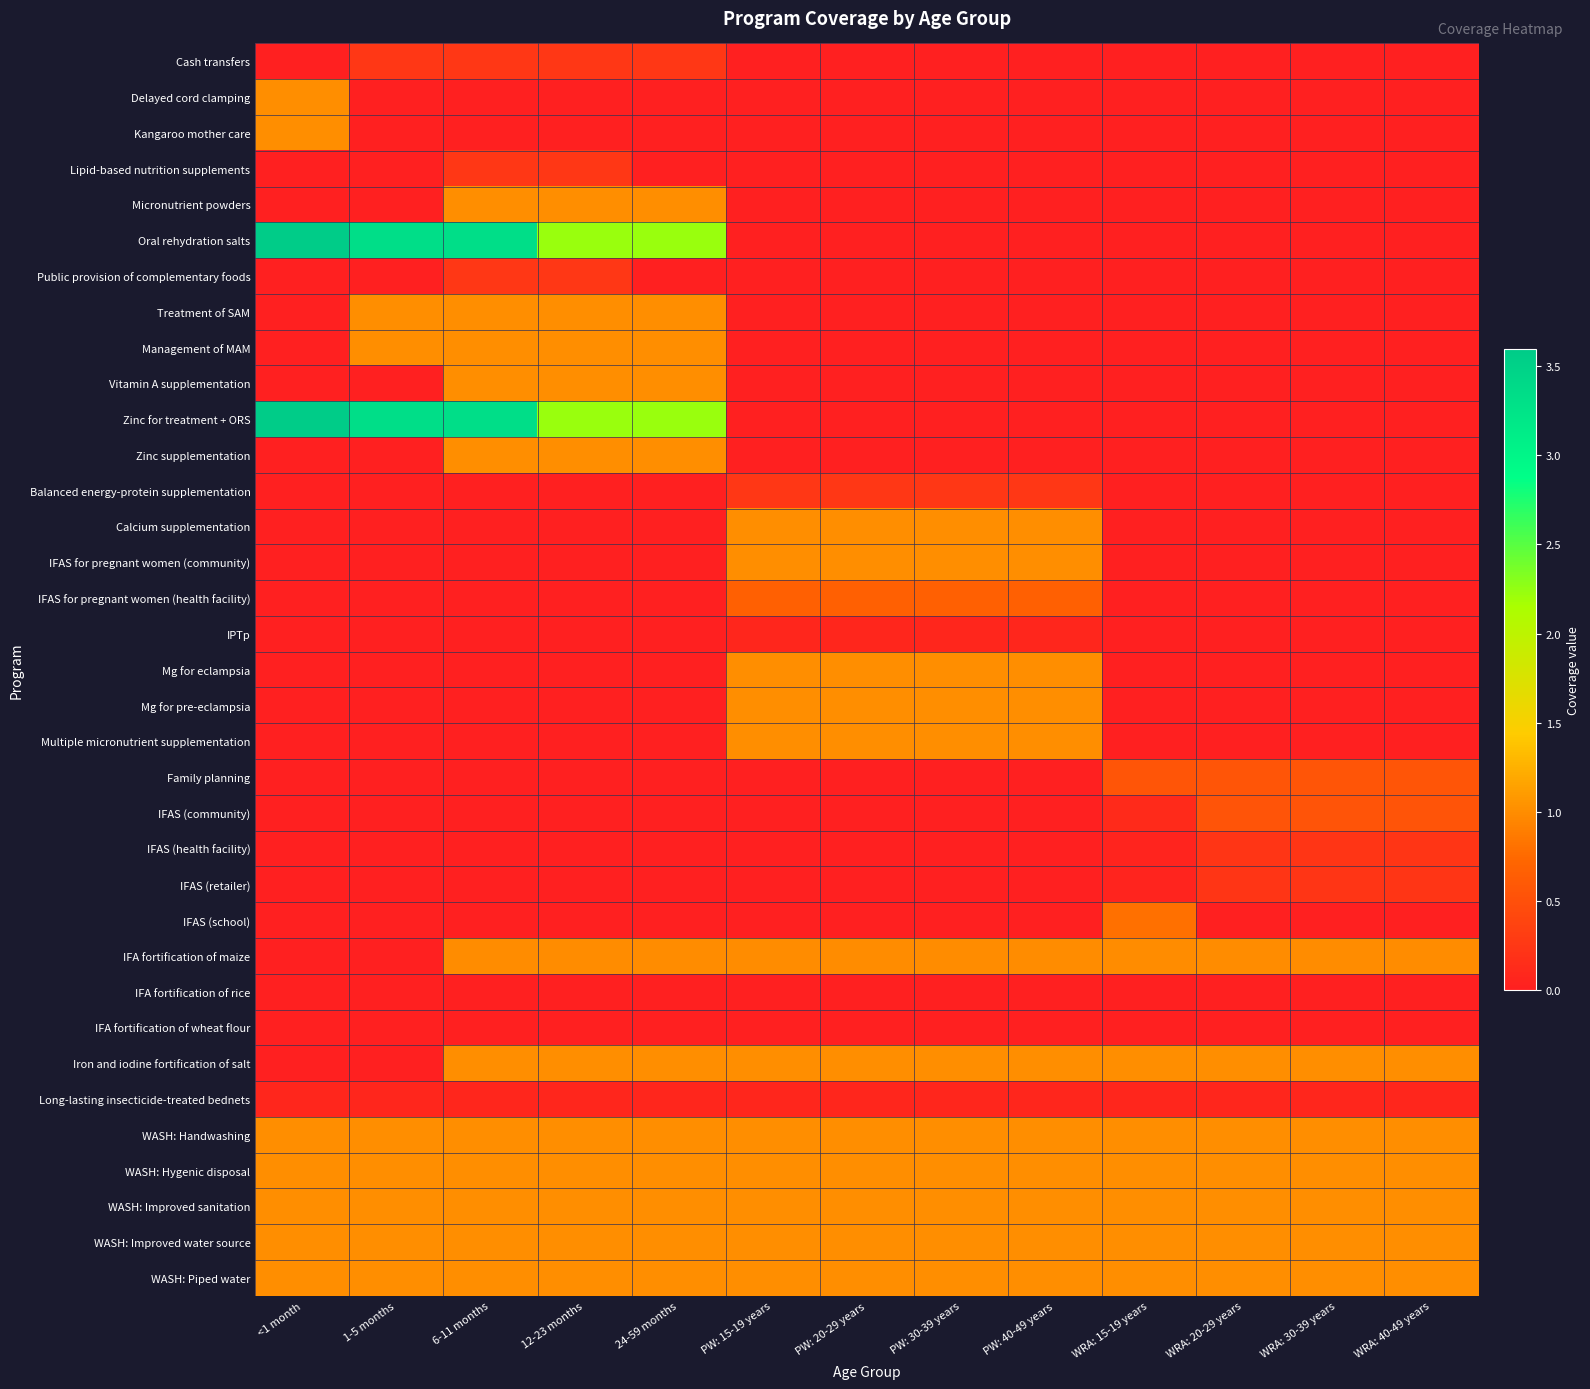

At which category is the sum across all series the highest?

6-11 months